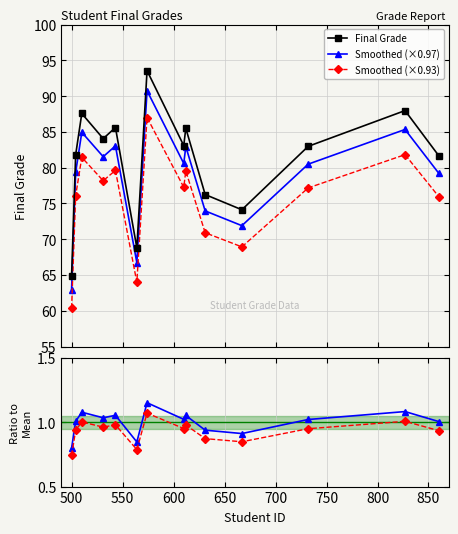

Rank the series by their maximum value, from lowest to highest.

Ratio (red), Ratio (blue), Smoothed (×0.93), Smoothed (×0.97), Final Grade